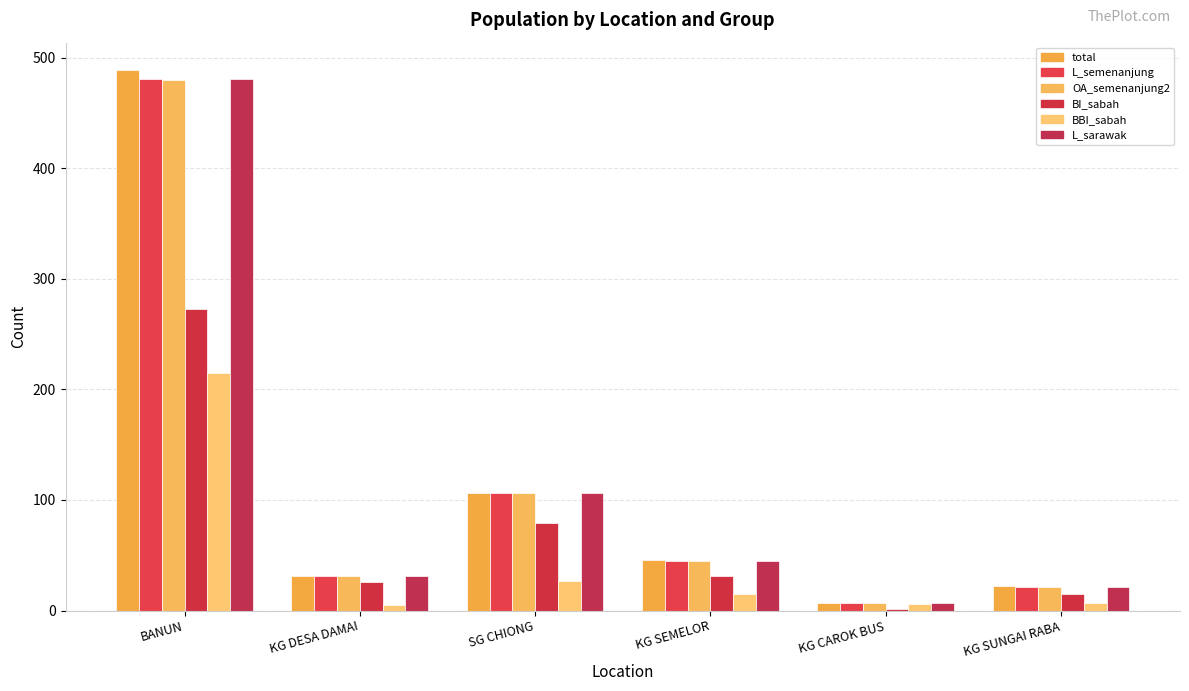

What is the average value of the BI_sabah series?

71